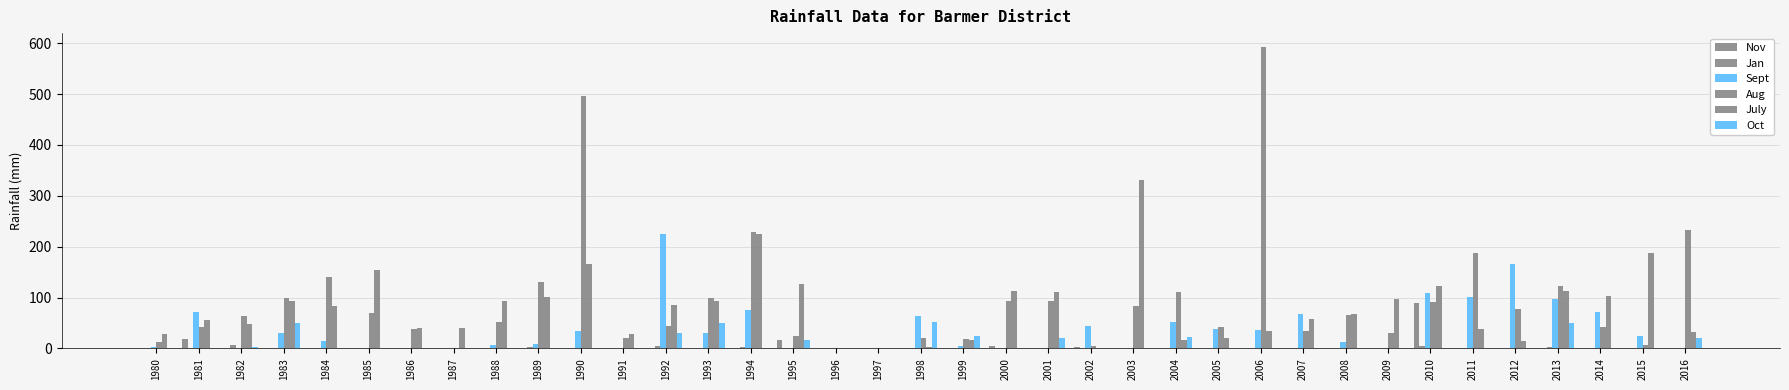

How many groups of bars are there?

37